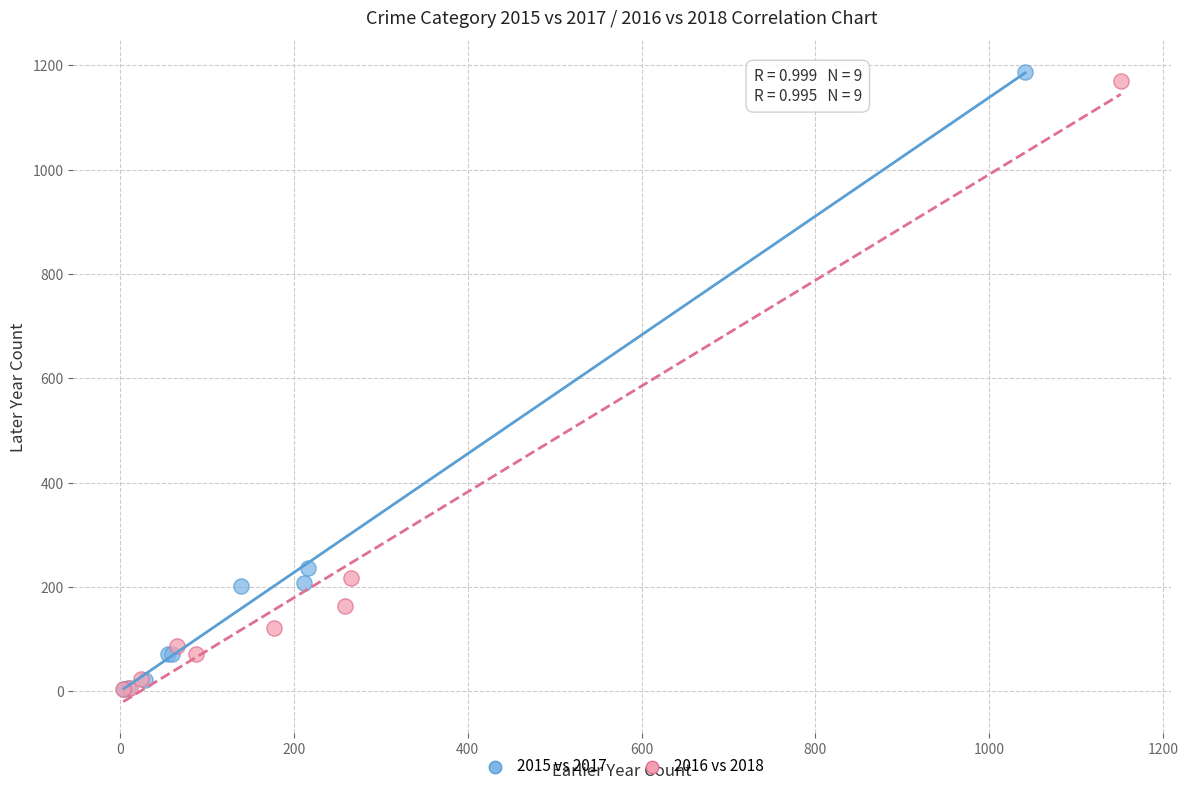

What are all the series names shown in the legend?

2015 vs 2017, 2016 vs 2018